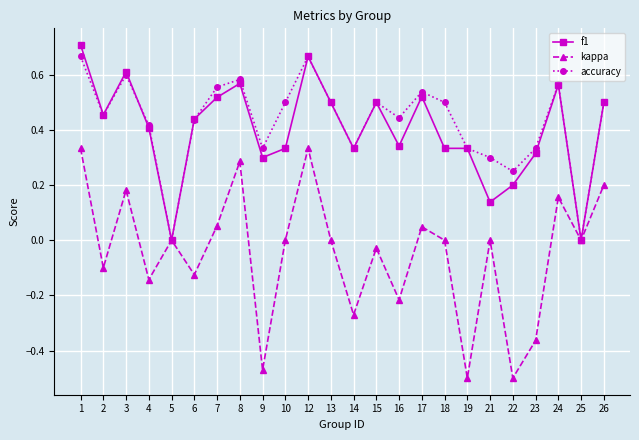

How many categories are shown in the chart?

24